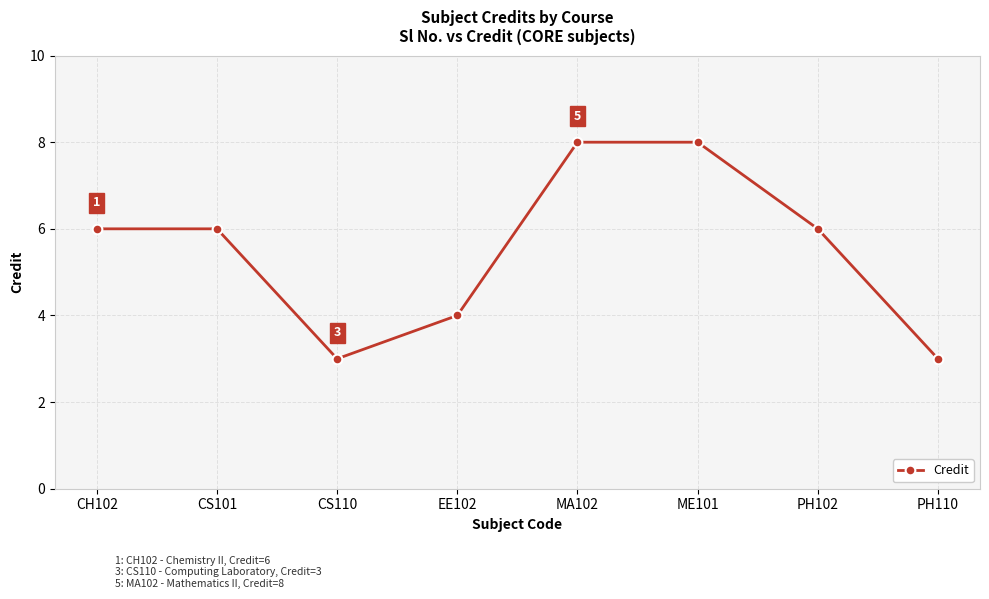

Is this an area chart (filled region under the line)?

No